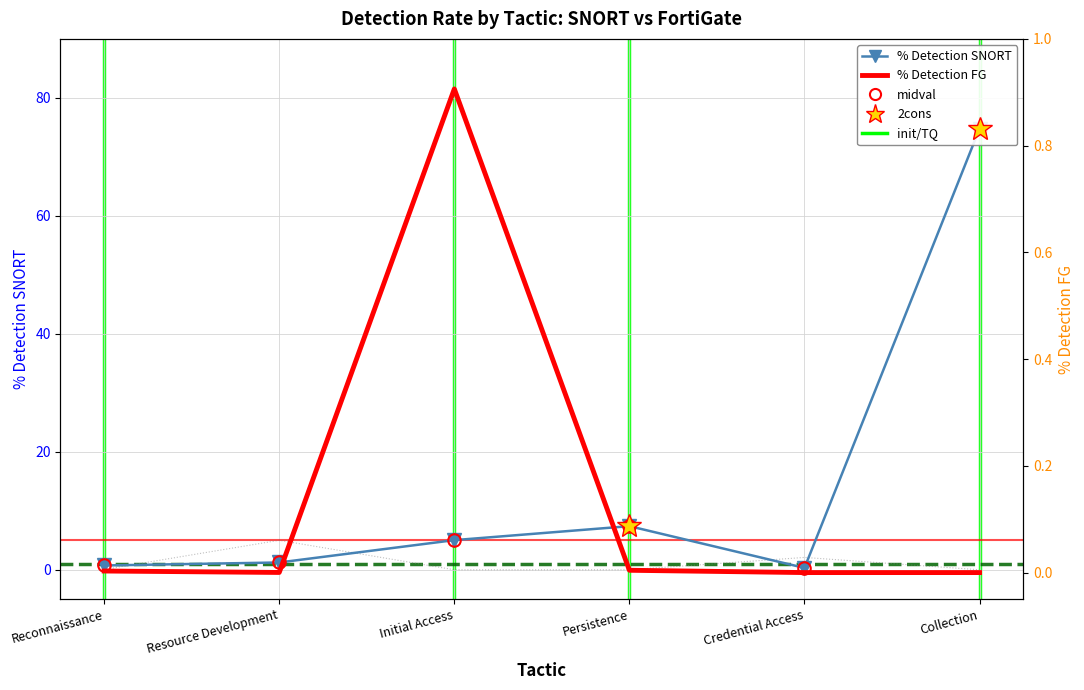

At which label does % Detection SNORT reach its minimum?

Credential Access